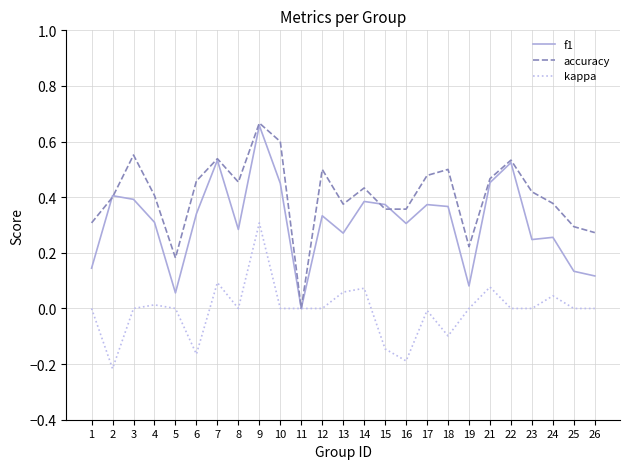

At 23, list the series in order from largest to smallest.

accuracy, f1, kappa